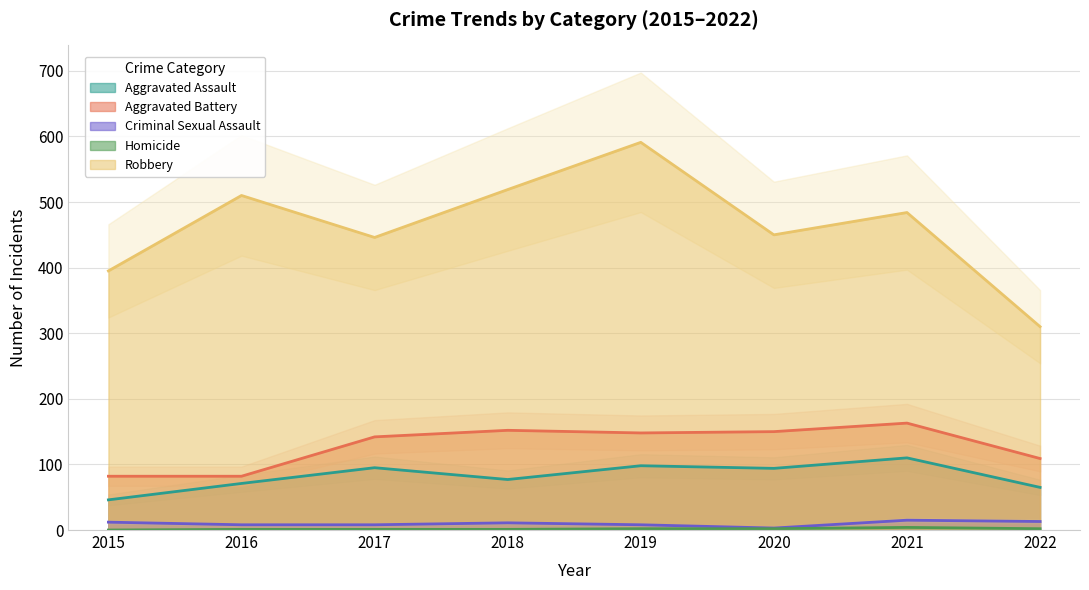

The value of Aggravated Assault at 2020 is 94. True or false?

True